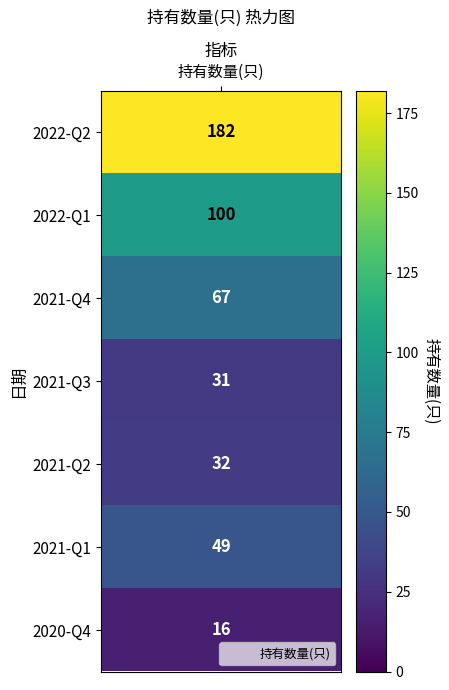

Which label corresponds to the smallest value in the chart?

2020-Q4